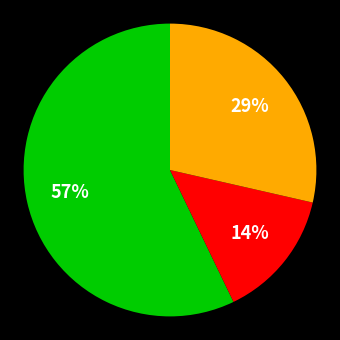

To the nearest percent, what is the average slice percentage?

33%